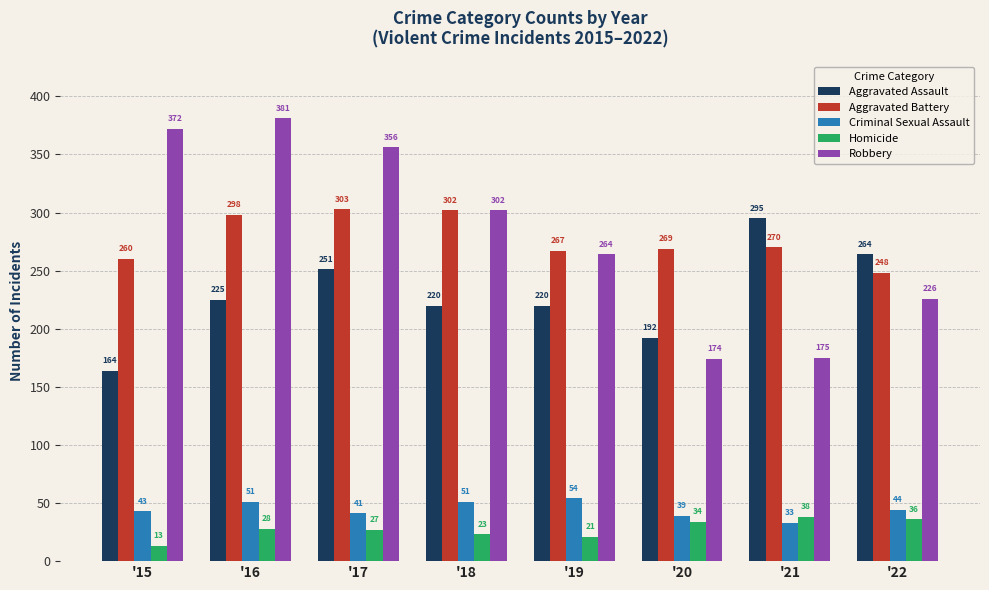

What is the smallest value displayed?

13